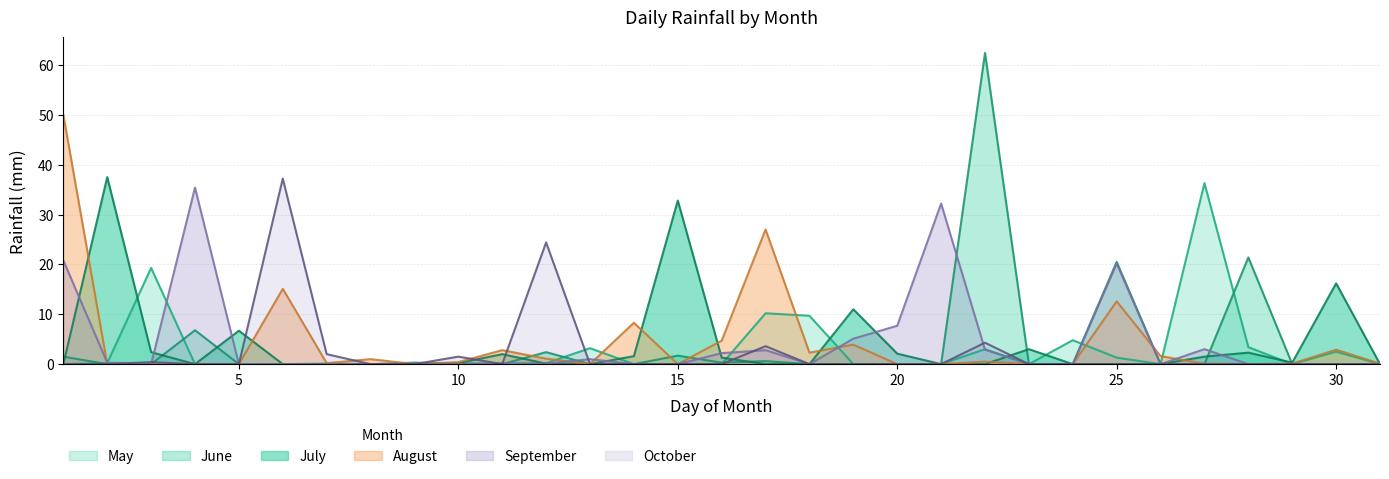

Is it true that August equals 50.0 at 1?

True